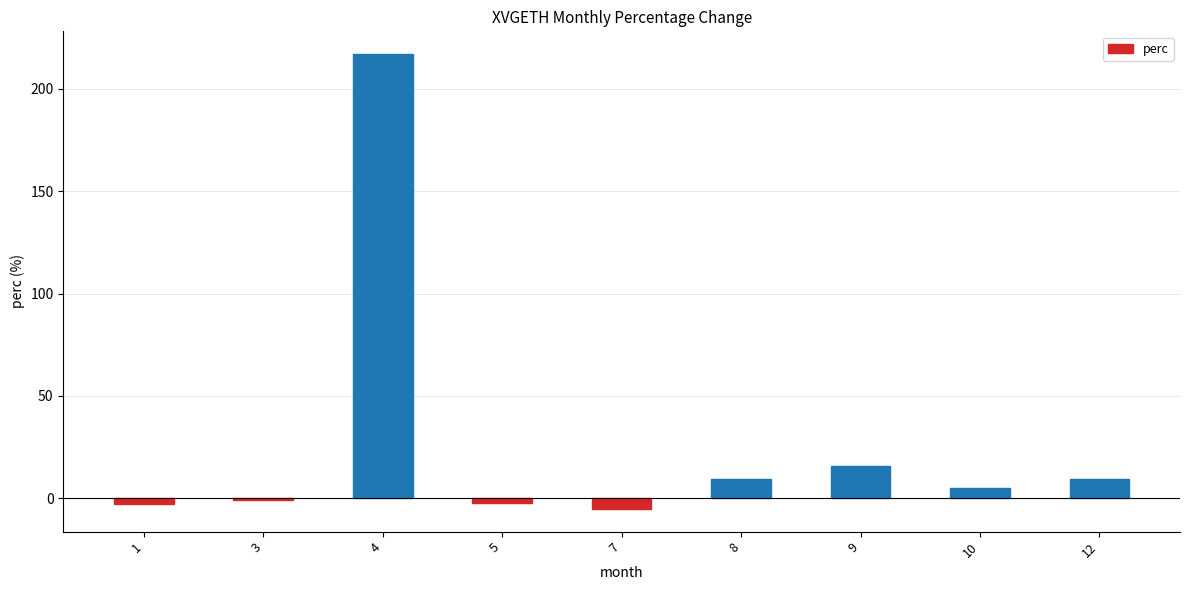

The chart shows a value of 15.8 at 9. True or false?

True